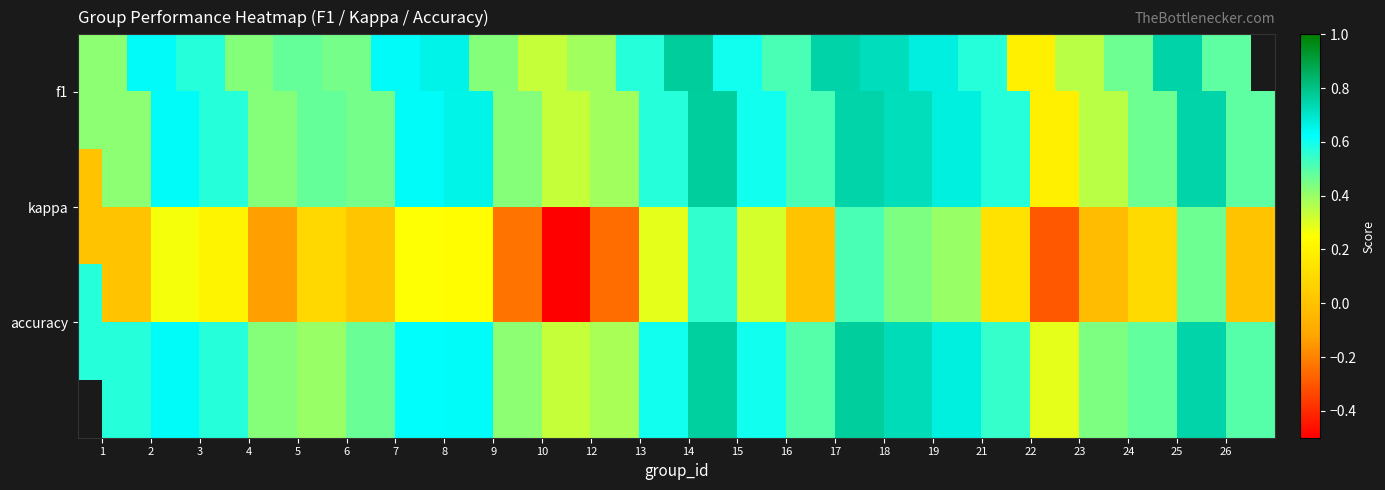

What is the difference between the maximum and minimum values in the accuracy series?

0.5